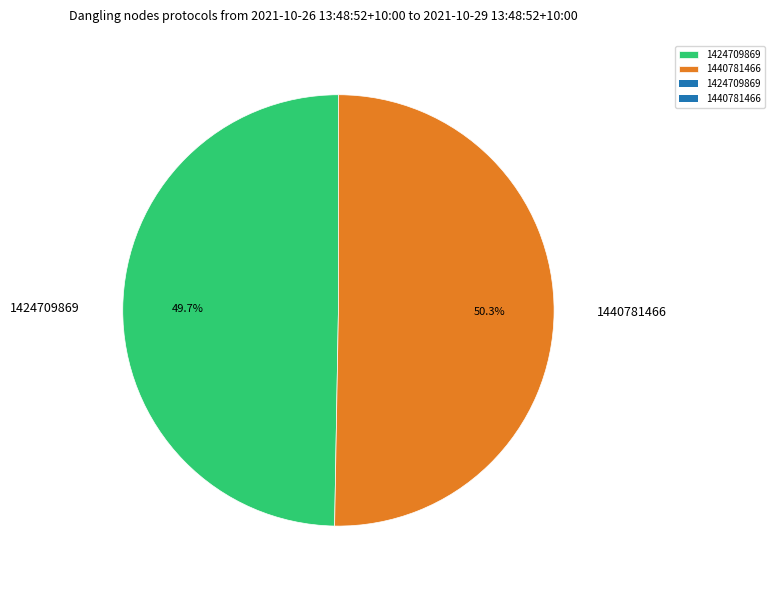

Rank the categories by value from lowest to highest.

1424709869, 1440781466